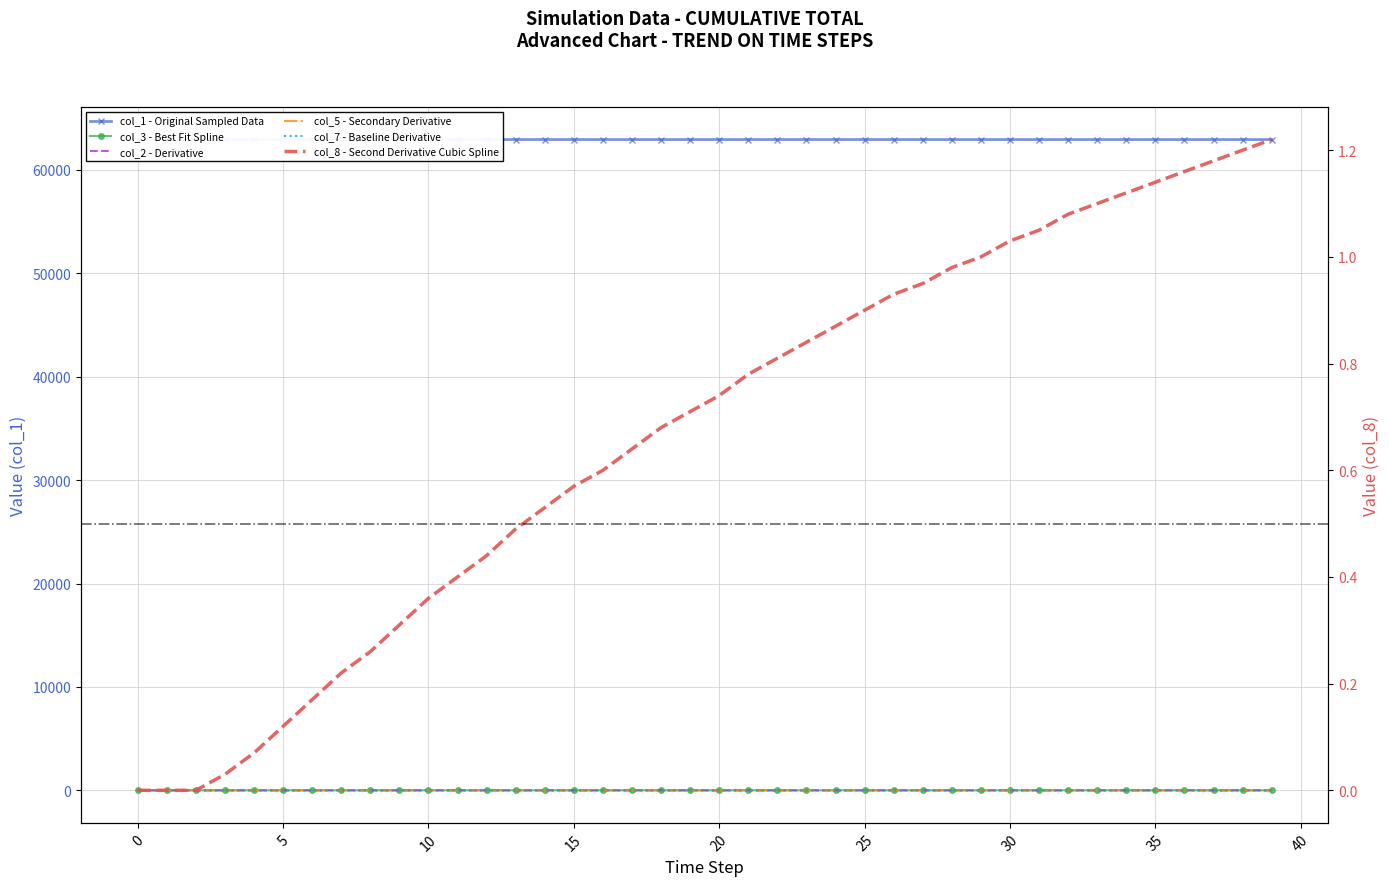

The value of col_7 - Baseline Derivative at 5 is 0.0. True or false?

True